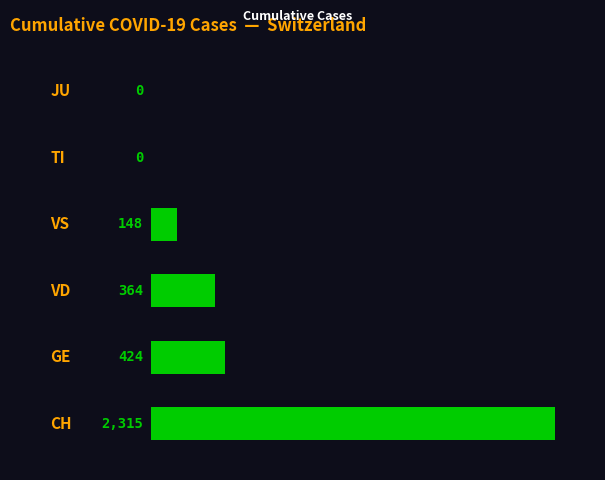

What is the maximum value shown in the chart?

2315